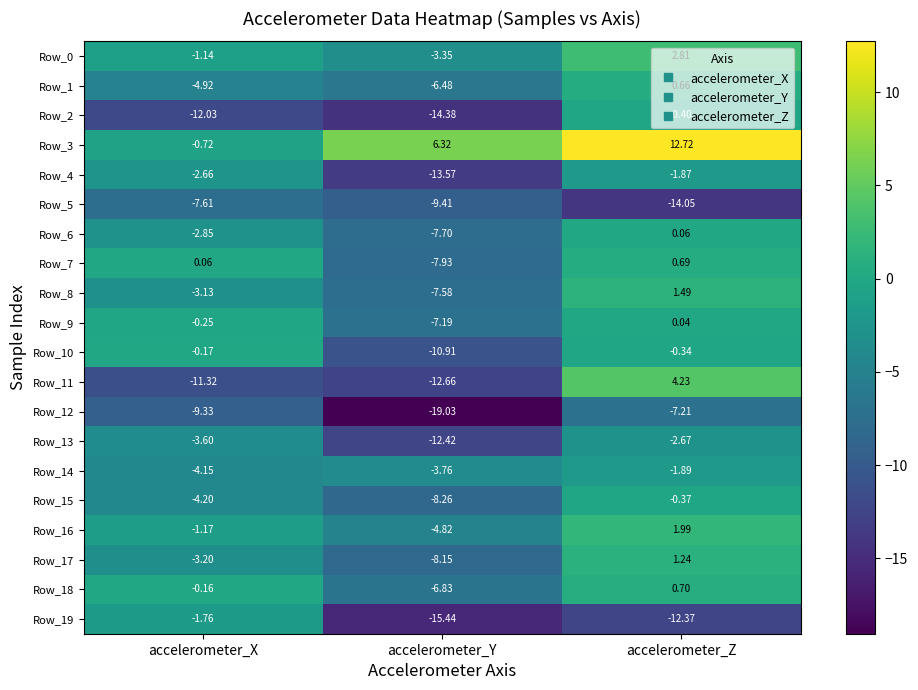

At which category is the sum across all series the highest?

accelerometer_Z